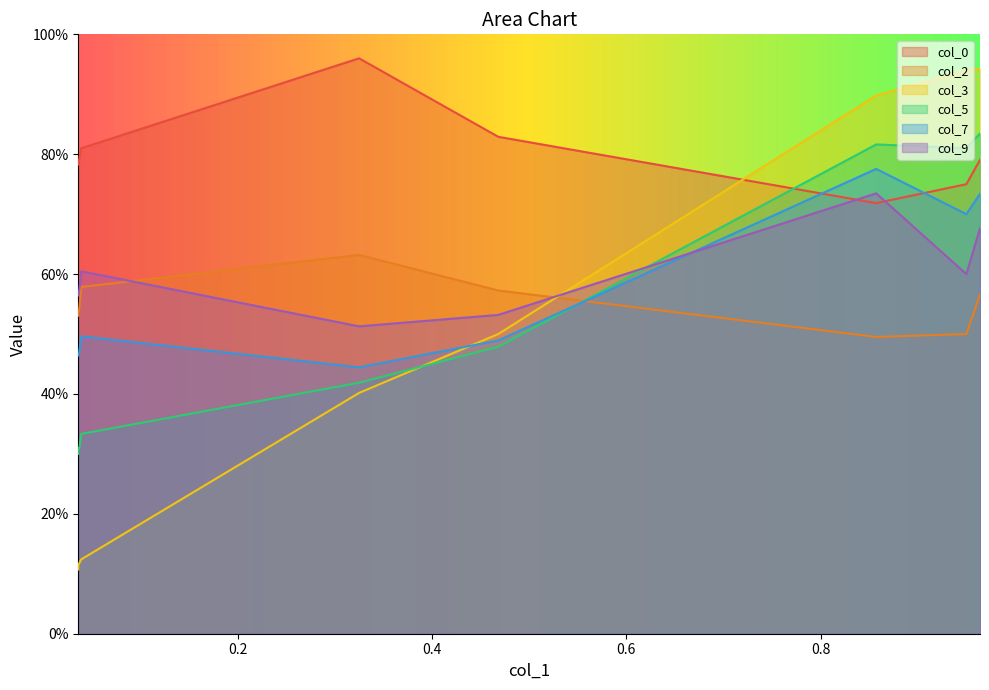

True or false: col_2 has a value of 0.6 at 0.9640288.

True